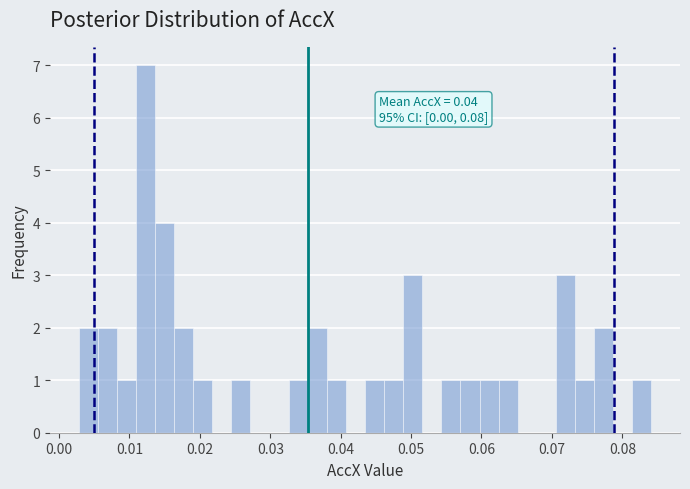

Read against the x-axis, roughly where is the centre of the tallest bar?

0.012